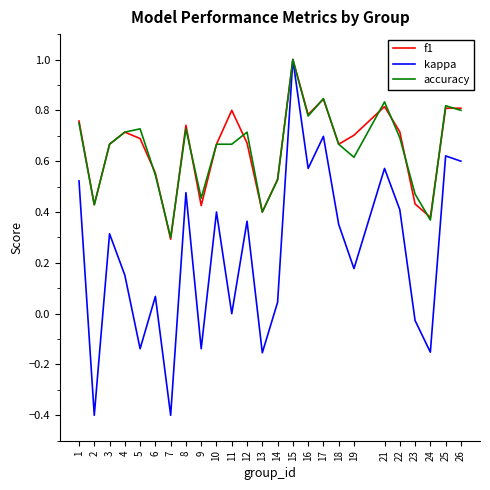

How many lines are shown in the chart?

3